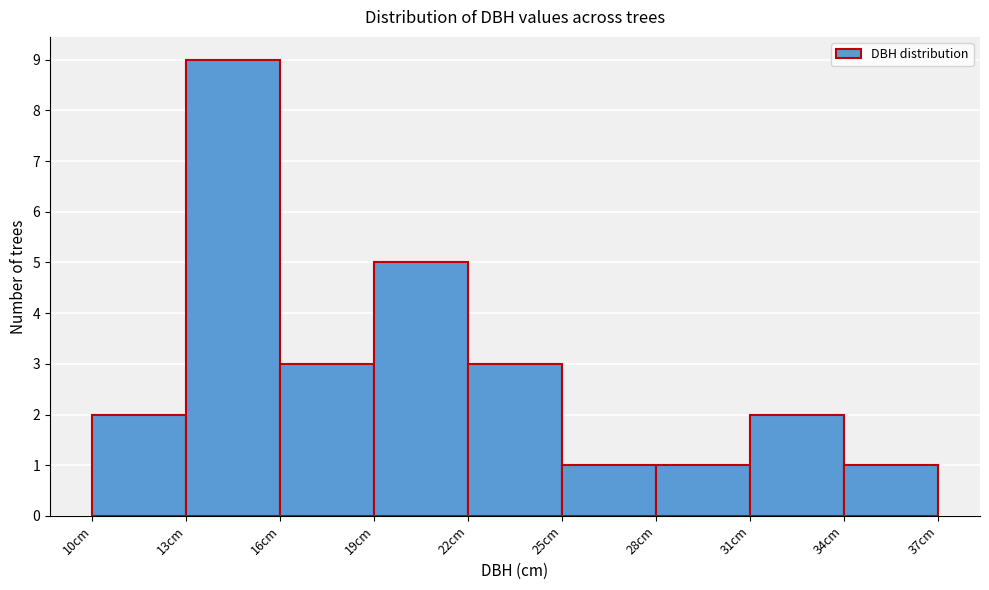

Reading left to right, transcribe this chart: for each bar, give the range it covers on the x-axis and its height. The values are not printed on the chart, so give them approximately, as read against the axis.

10 to 13: 2
13 to 16: 9
16 to 19: 3
19 to 22: 5
22 to 25: 3
25 to 28: 1
28 to 31: 1
31 to 34: 2
34 to 37: 1